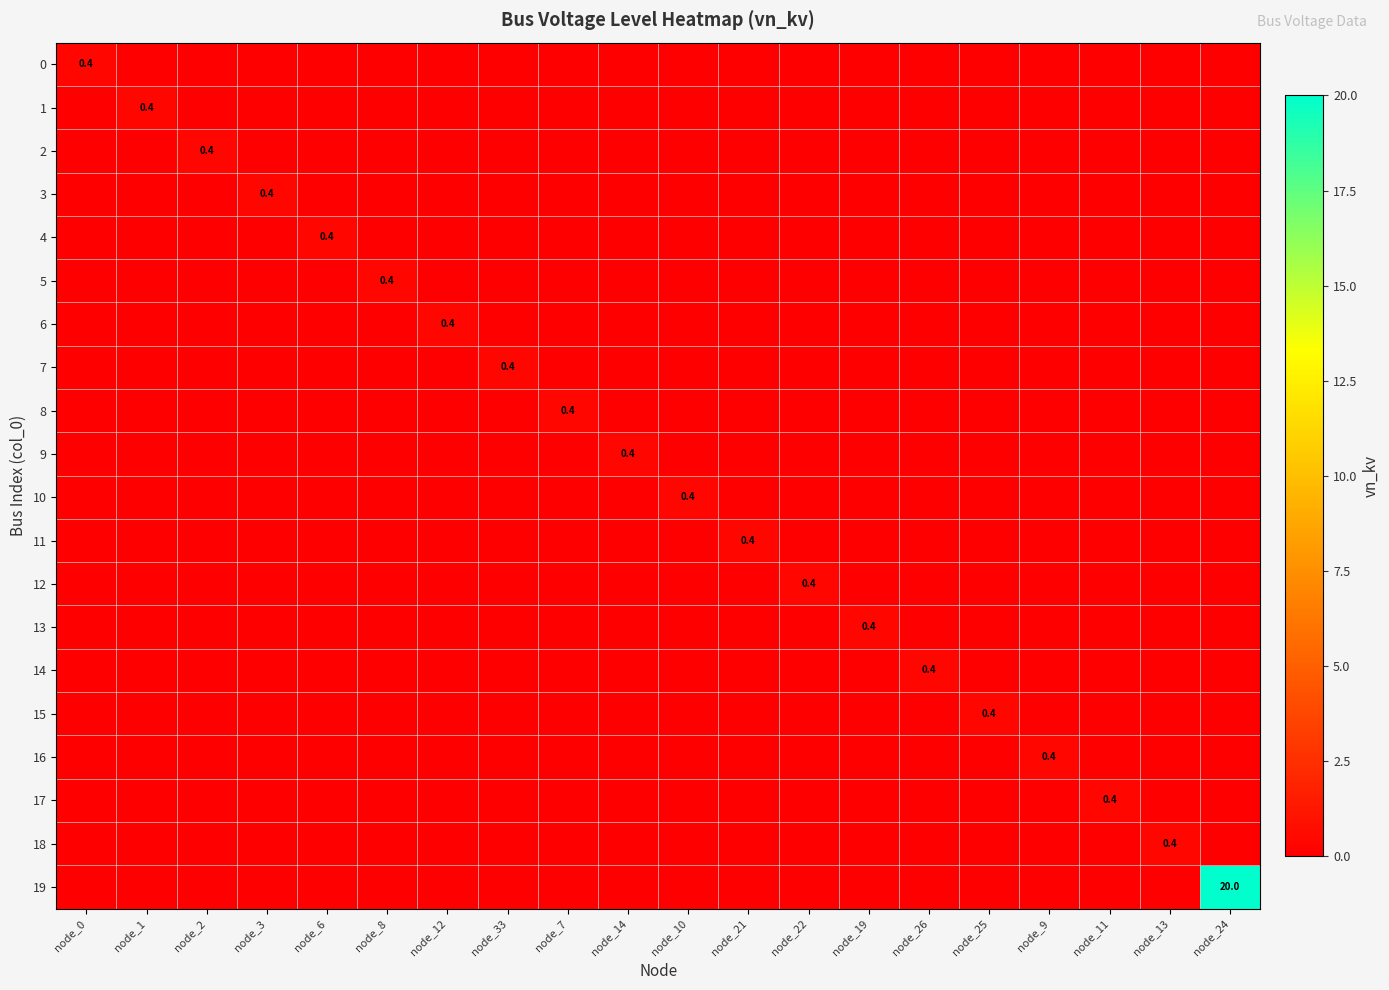

What is the sum of all 15 values?

0.4